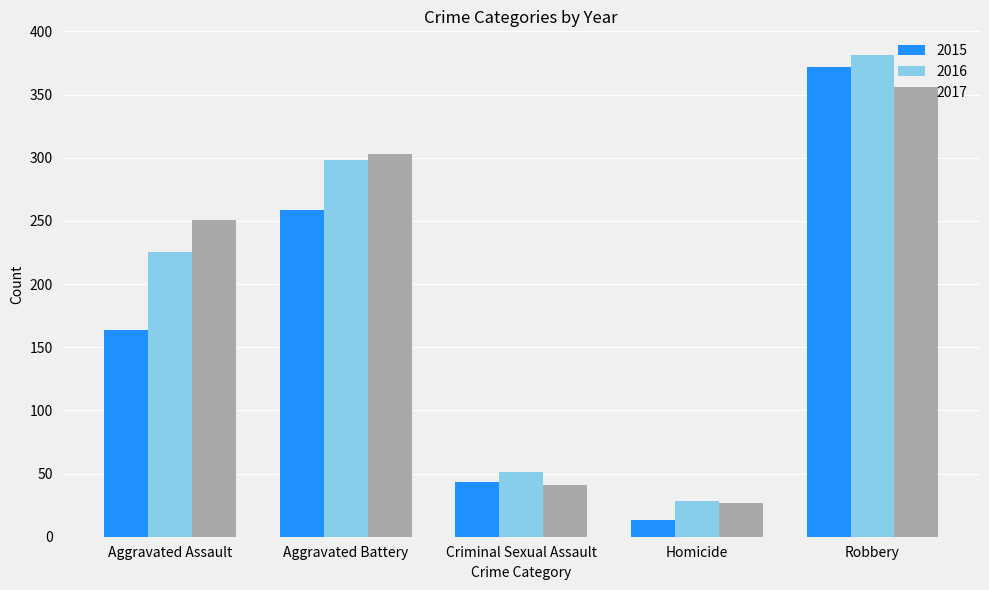

What is the sum of all 2017 values?

978